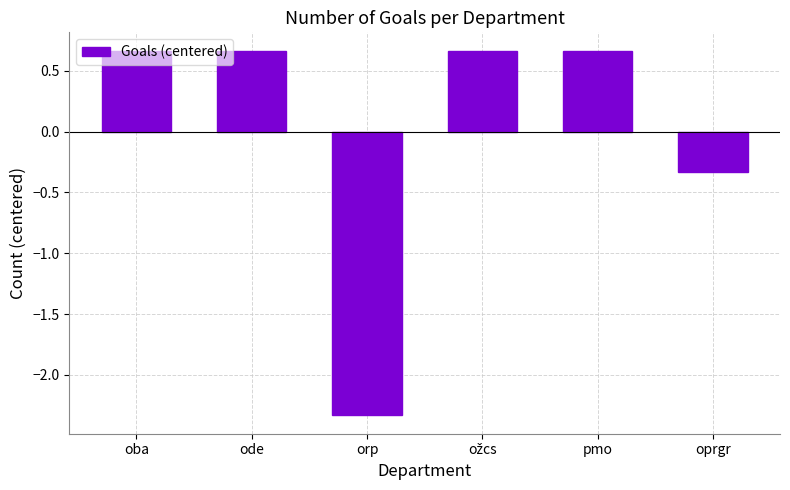

What is the sum of the values at oprgr and ode?

0.3